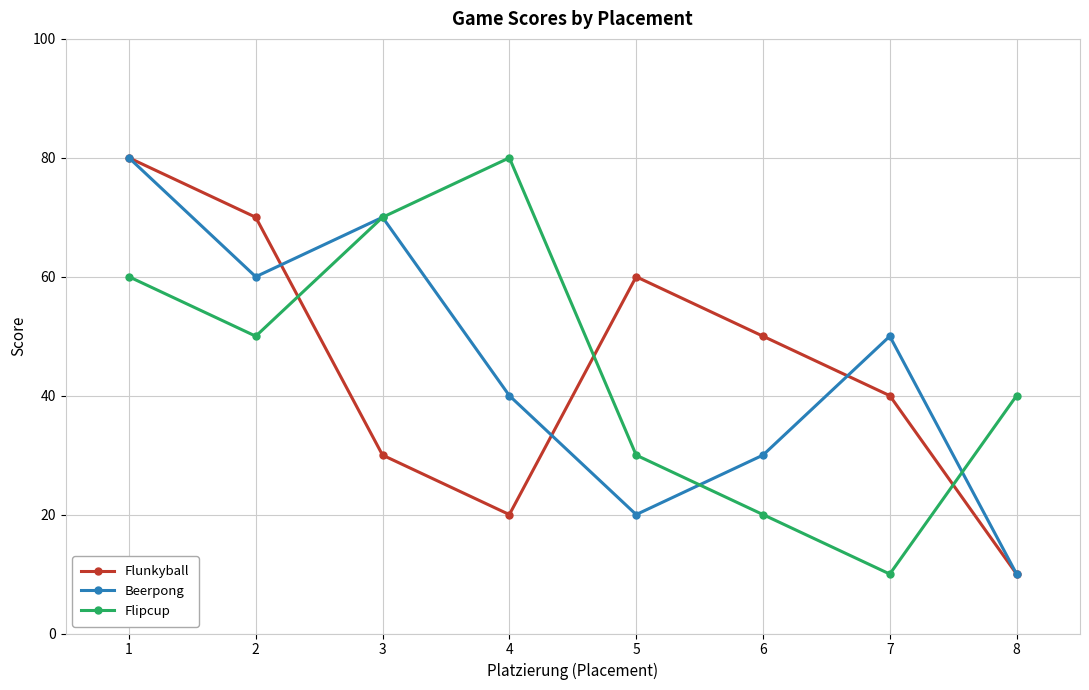

Count the number of data series in this chart.

3